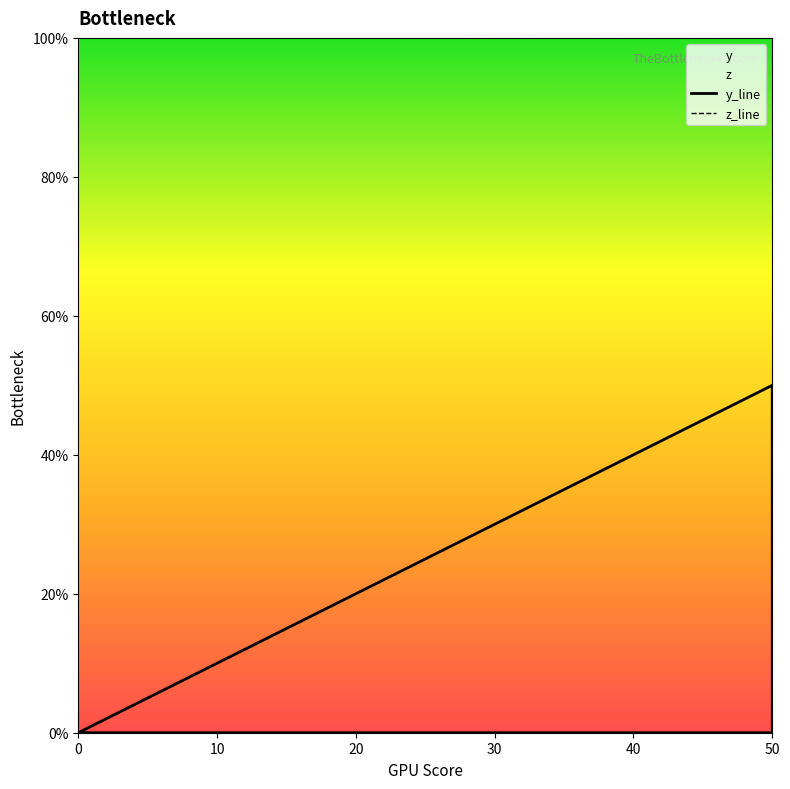

True or false: z_line and y_line cross at least once.

False